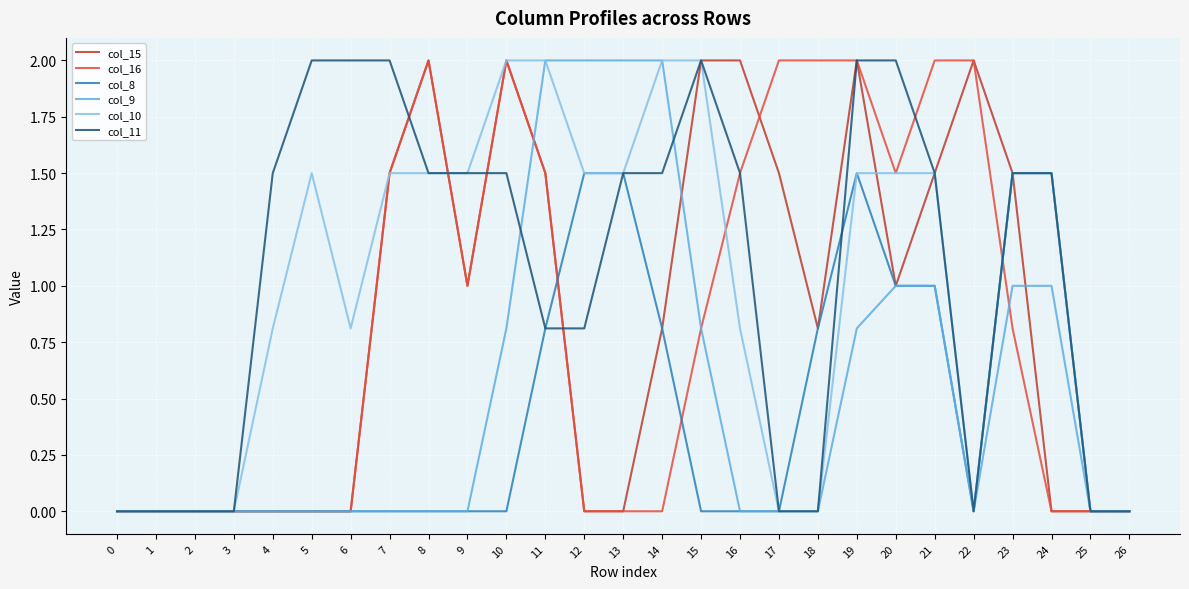

The value of col_10 at 1 is -1.0. True or false?

False